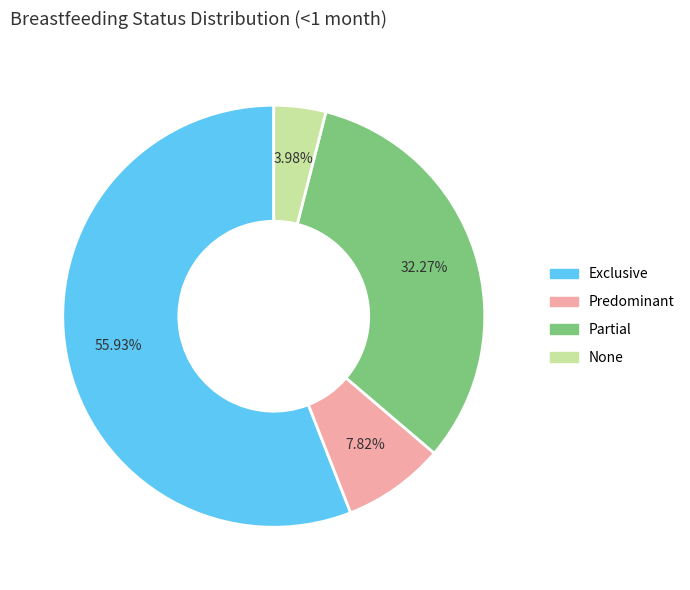

Is there any slice that represents more than half of the pie?

Yes